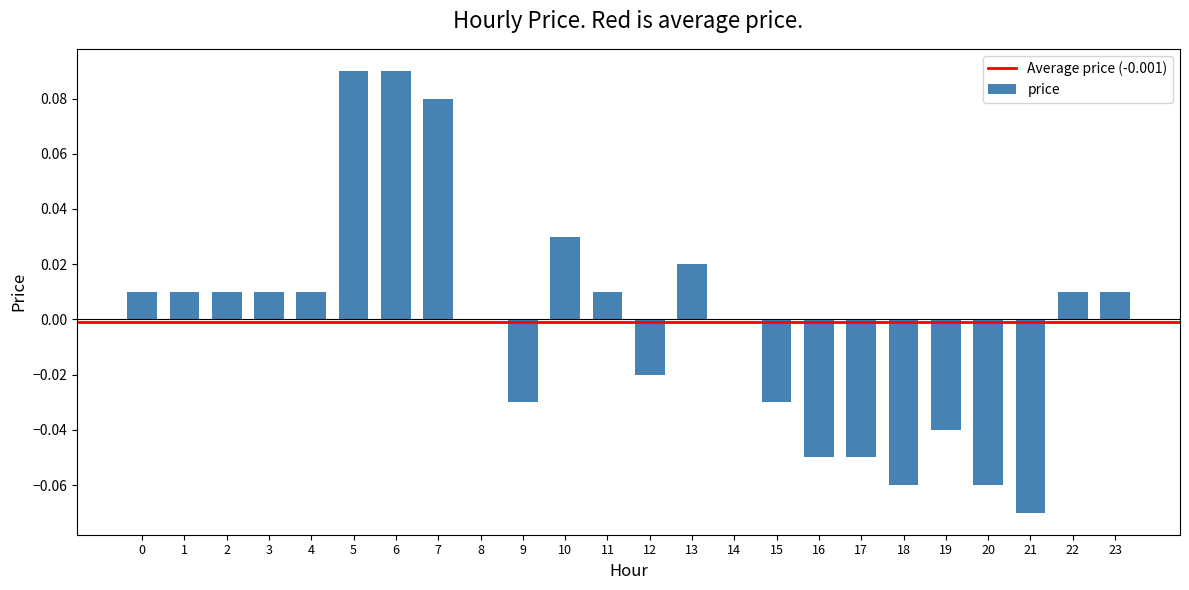

True or false: the data shows -0.1 at 9.

False